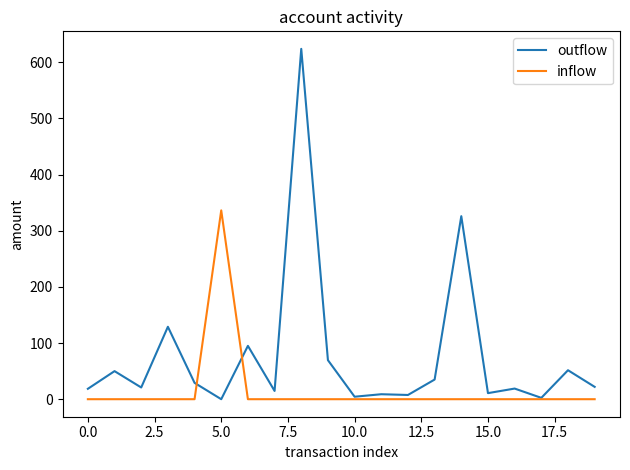

What is the greatest value displayed?

624.0